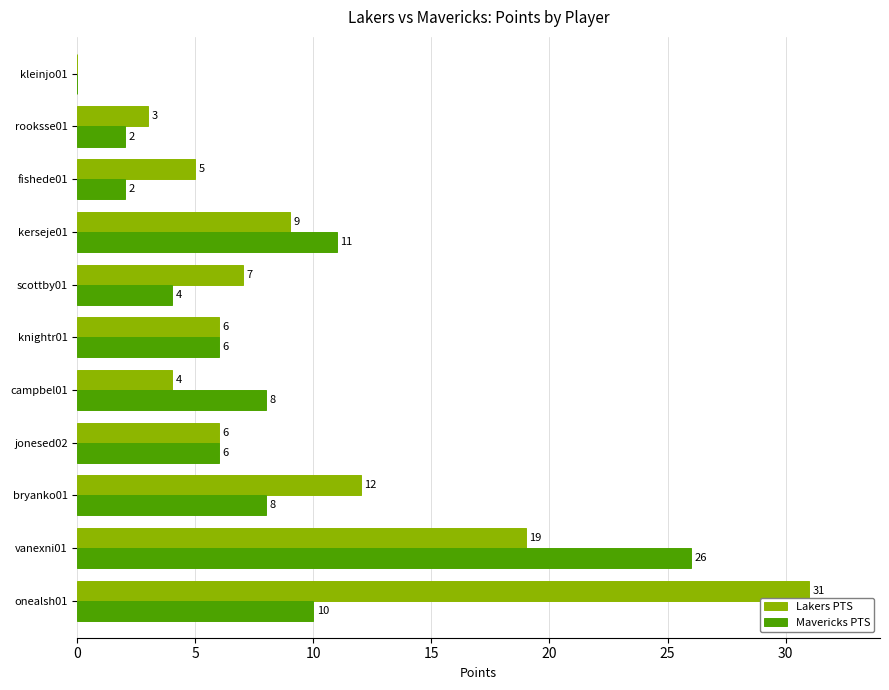

What is the sum of the Lakers PTS values at scottby01 and fishede01?

12